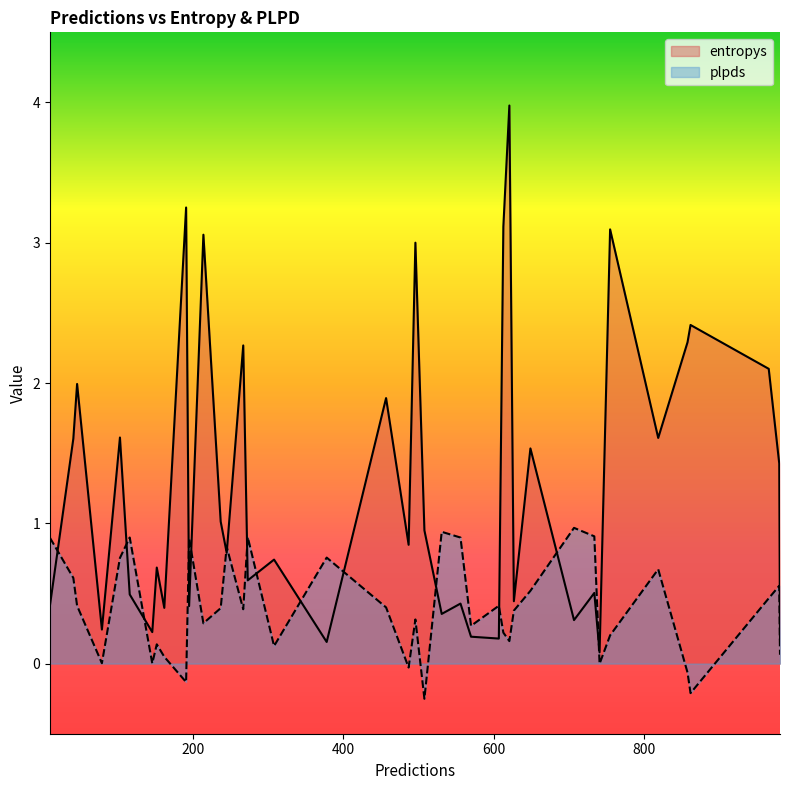

How many negative values does the plpds series have?

6